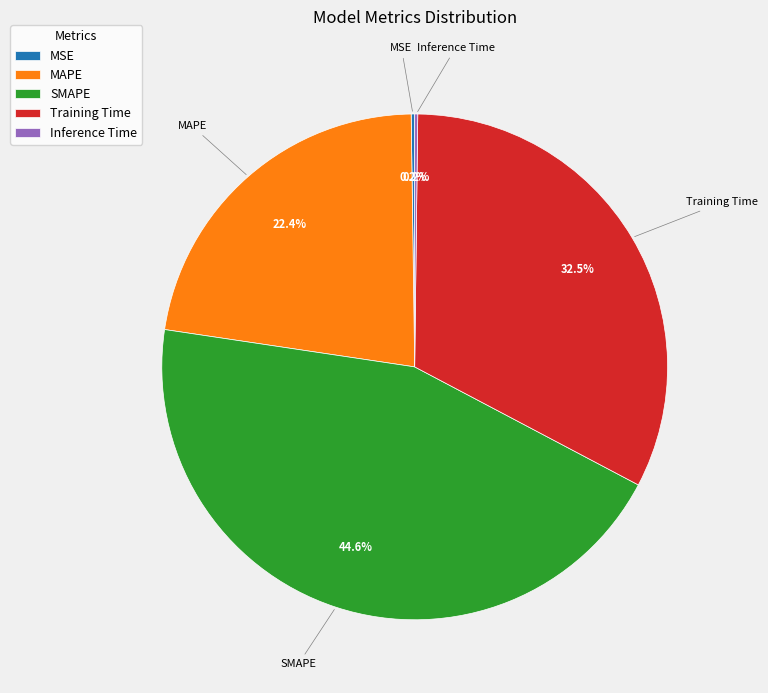

Approximately how many times larger is the value at Training Time compared to SMAPE?

0.7